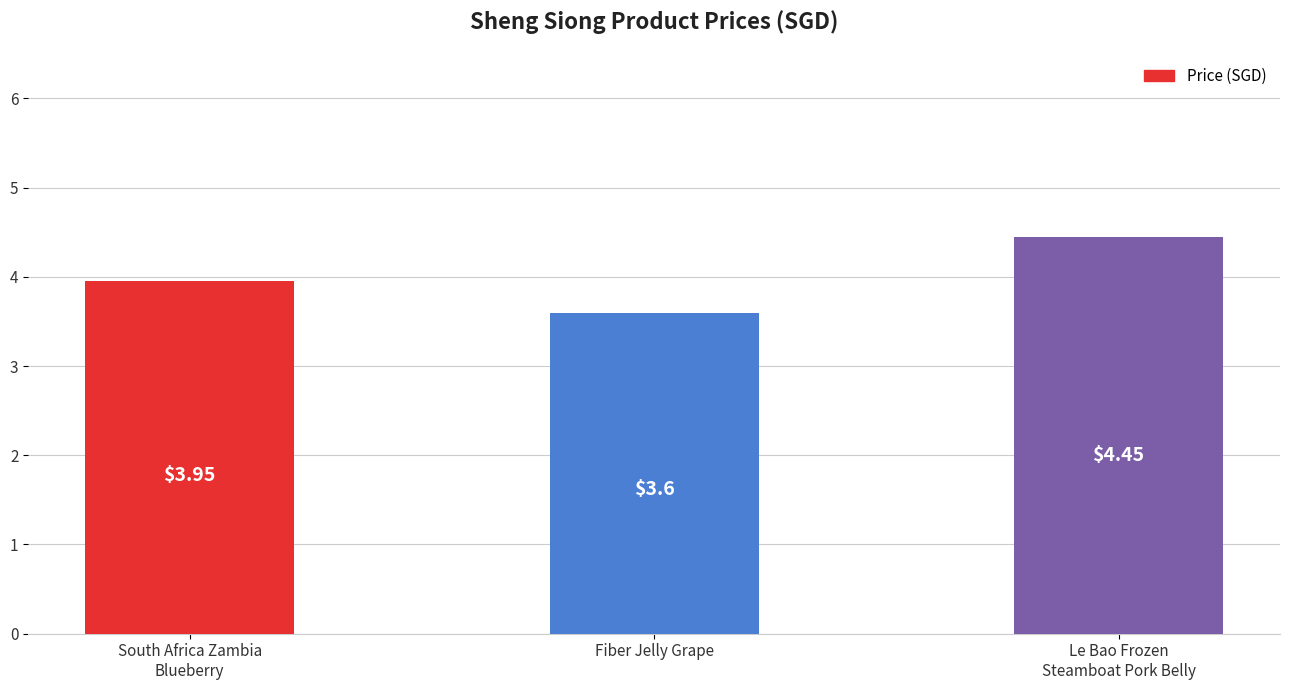

What is the sum of all values?

12.0